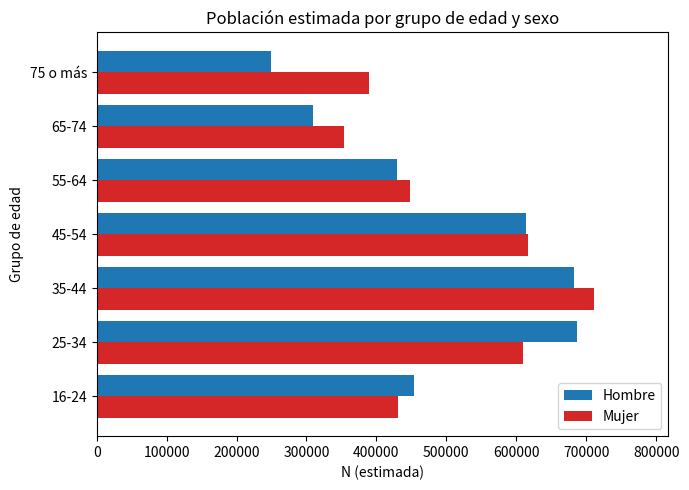

The value of Hombre at 55-64 is 644186. True or false?

False